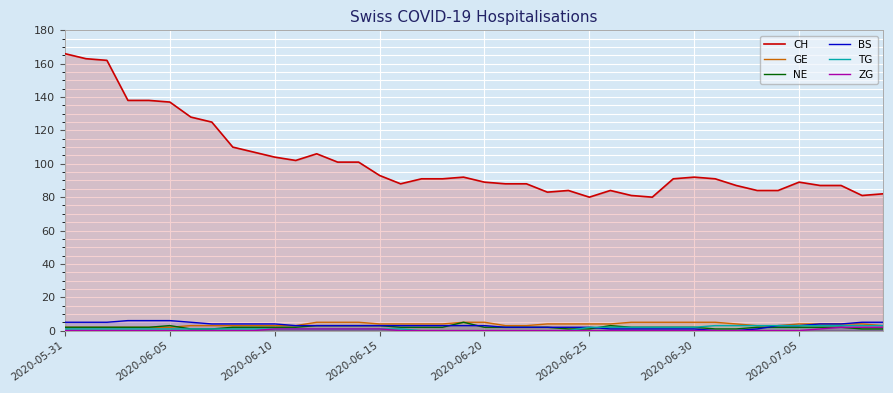

True or false: CH and NE cross at least once.

False